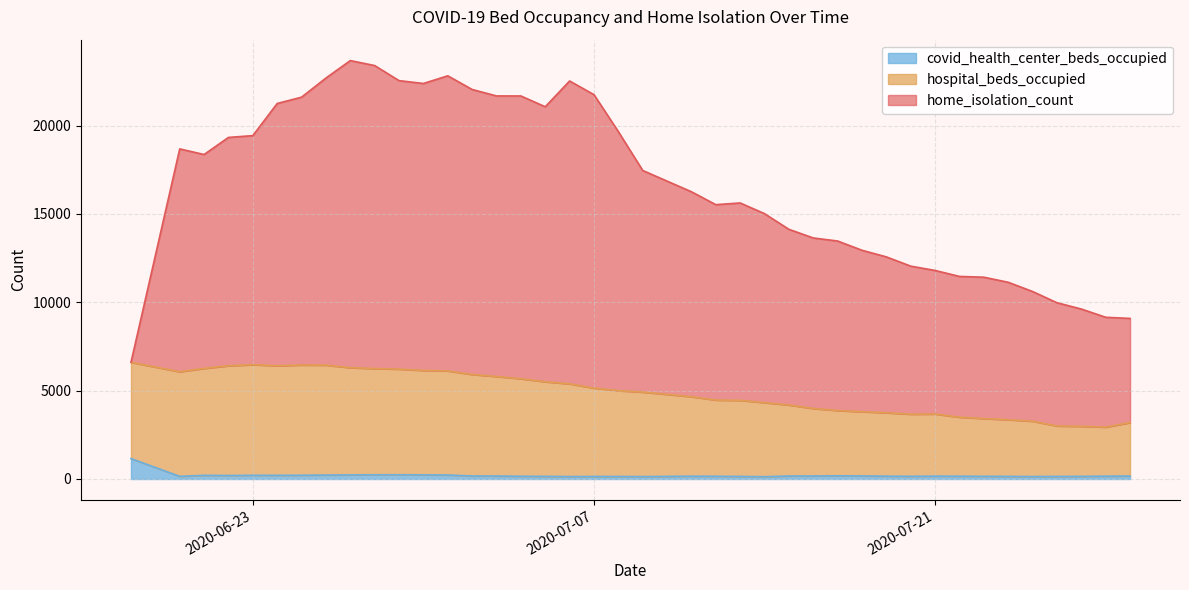

What is the average value of the hospital_beds_occupied series?

4900